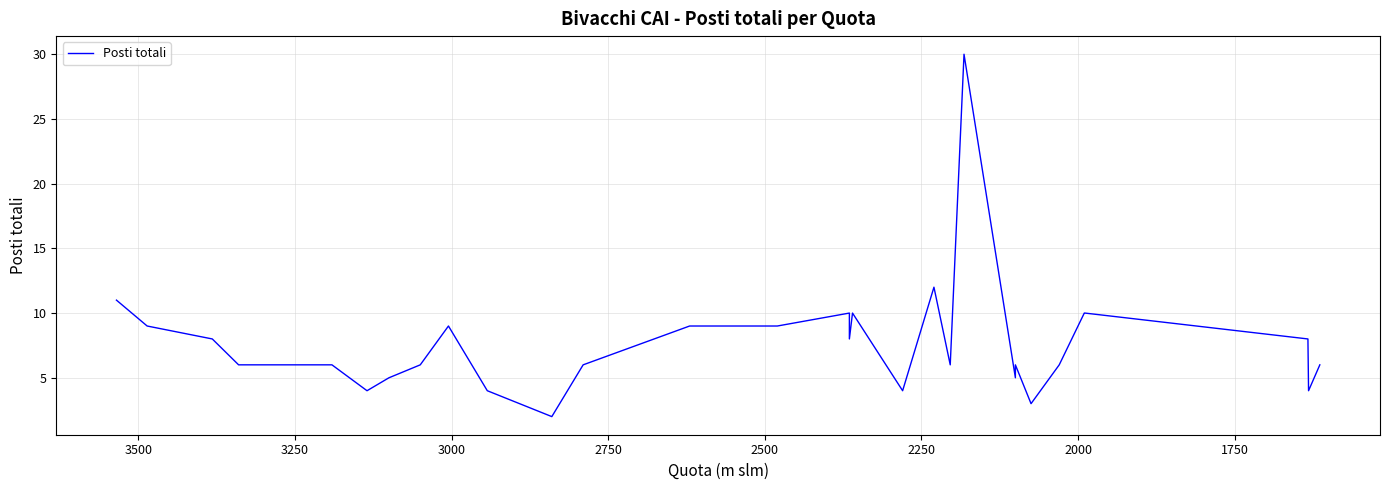

Is this an area chart (filled region under the line)?

No